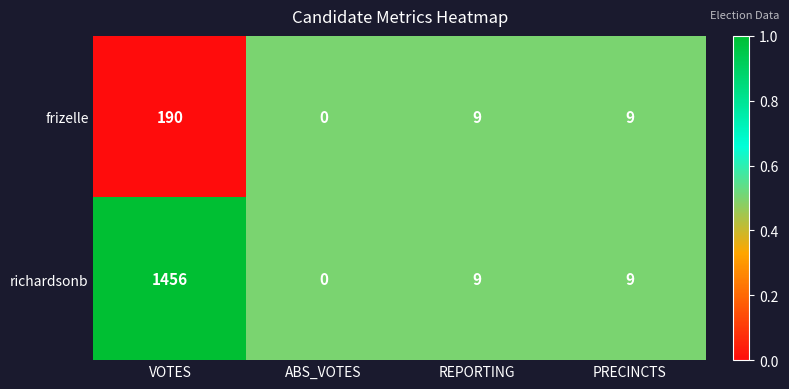

Reading left to right, extract all data points from this chart.

frizelle: VOTES=190	ABS_VOTES=0	REPORTING=9	PRECINCTS=9
richardsonb: VOTES=1456	ABS_VOTES=0	REPORTING=9	PRECINCTS=9